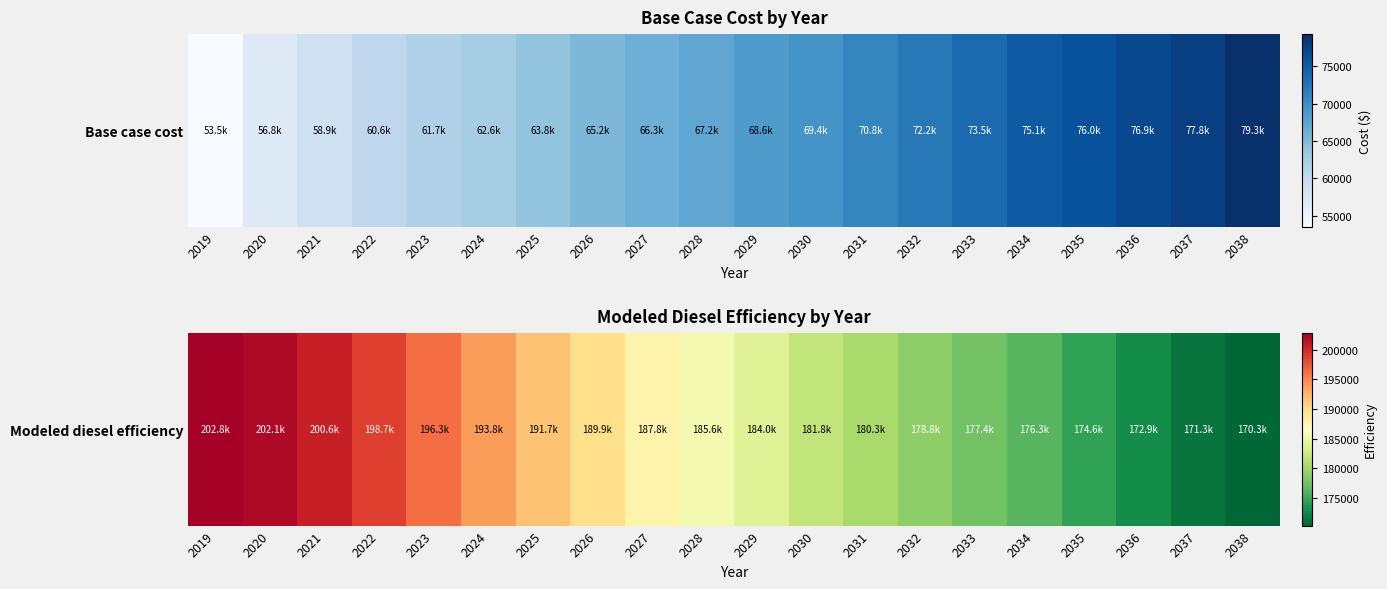

What is the maximum value shown in the chart?

202814.1